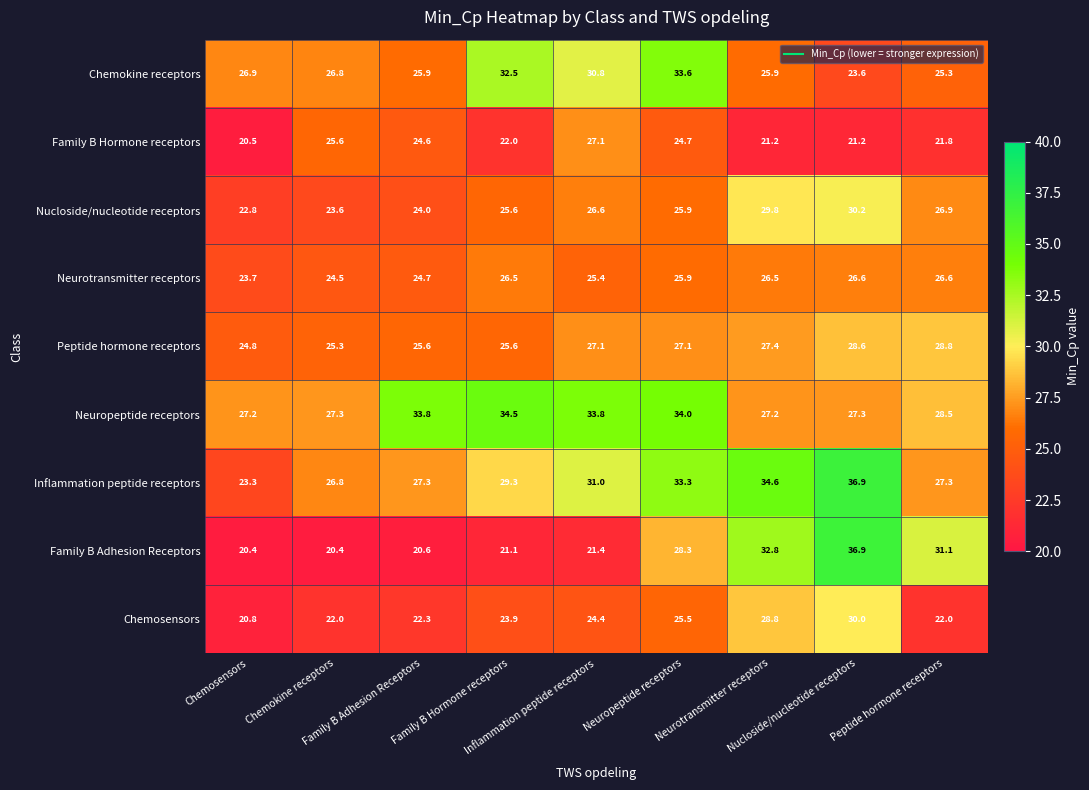

At how many categories does at least one series exceed 21?

9